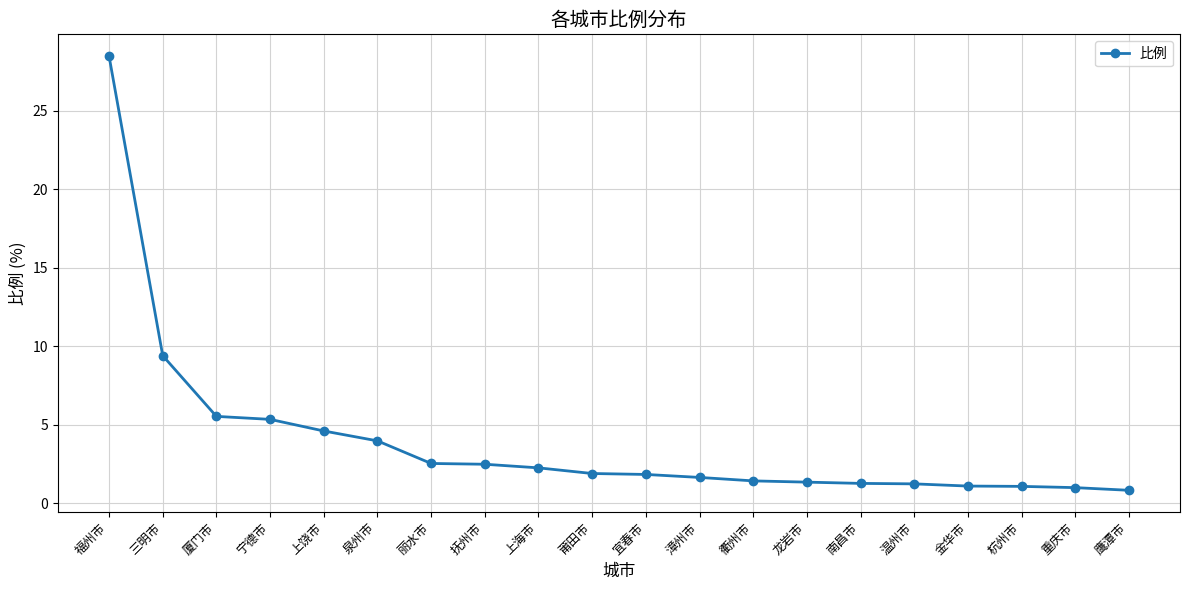

At which category does the chart reach its peak across all series?

福州市